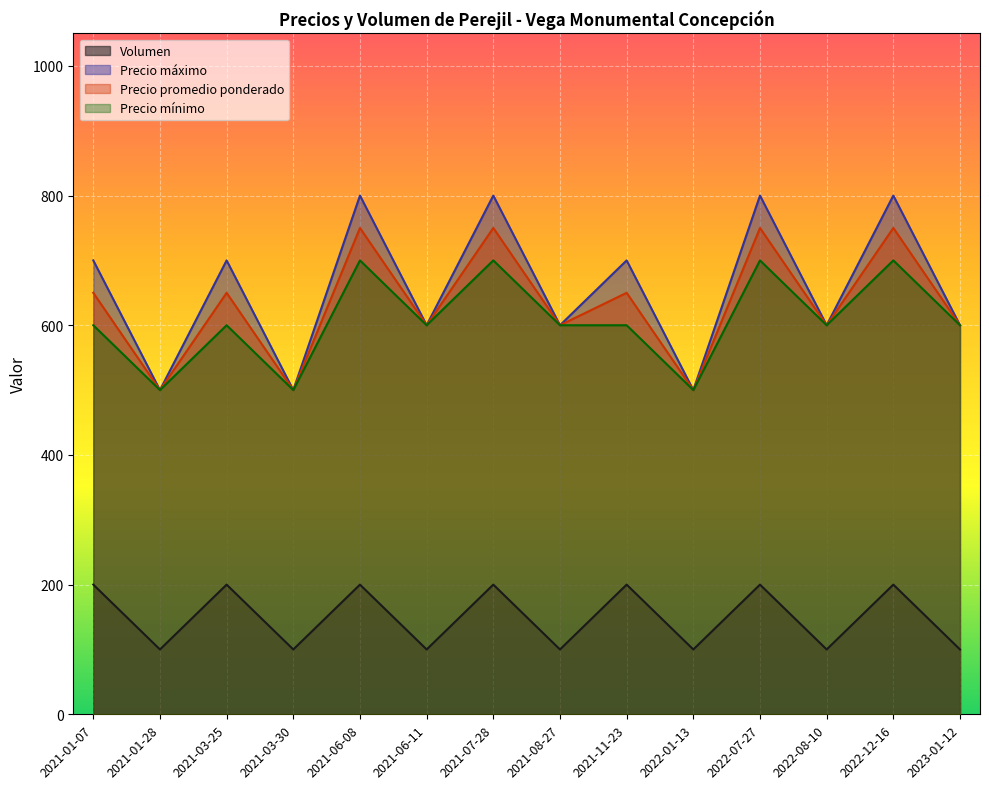

Which category has the highest value across all series?

2021-06-08